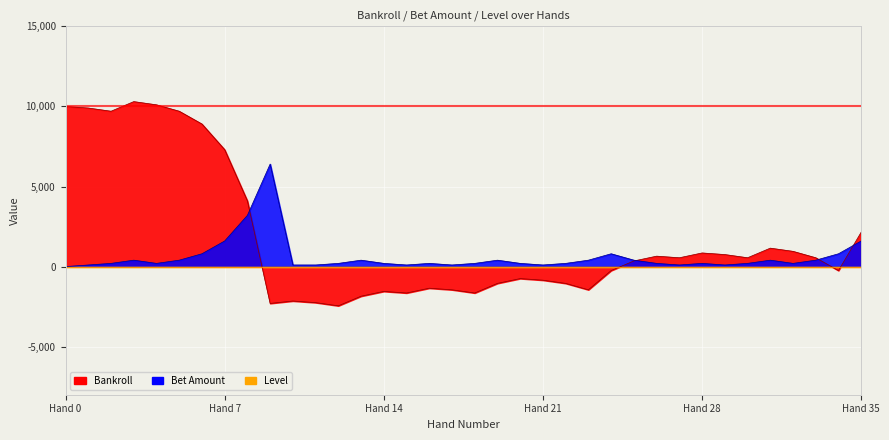

True or false: Bankroll has more than 1 interior local peaks.

True